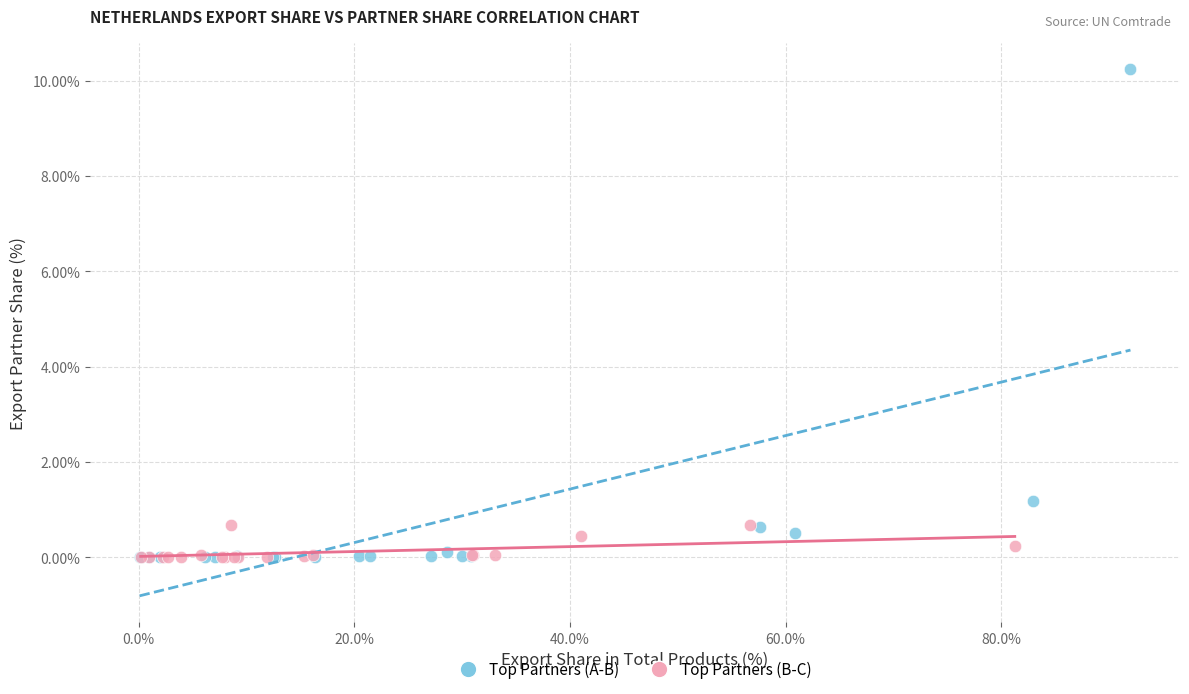

Which series has the largest Y range (max minus min)?

Top Partners (A-B)